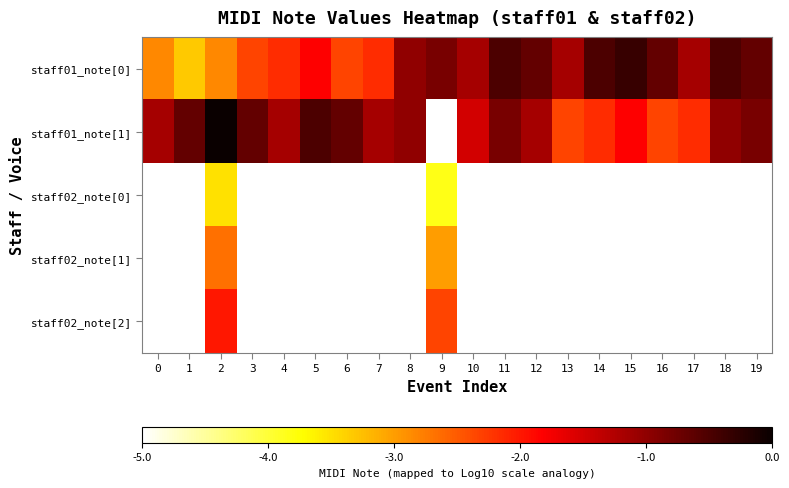

Which has a higher value, 11 or 6?

11